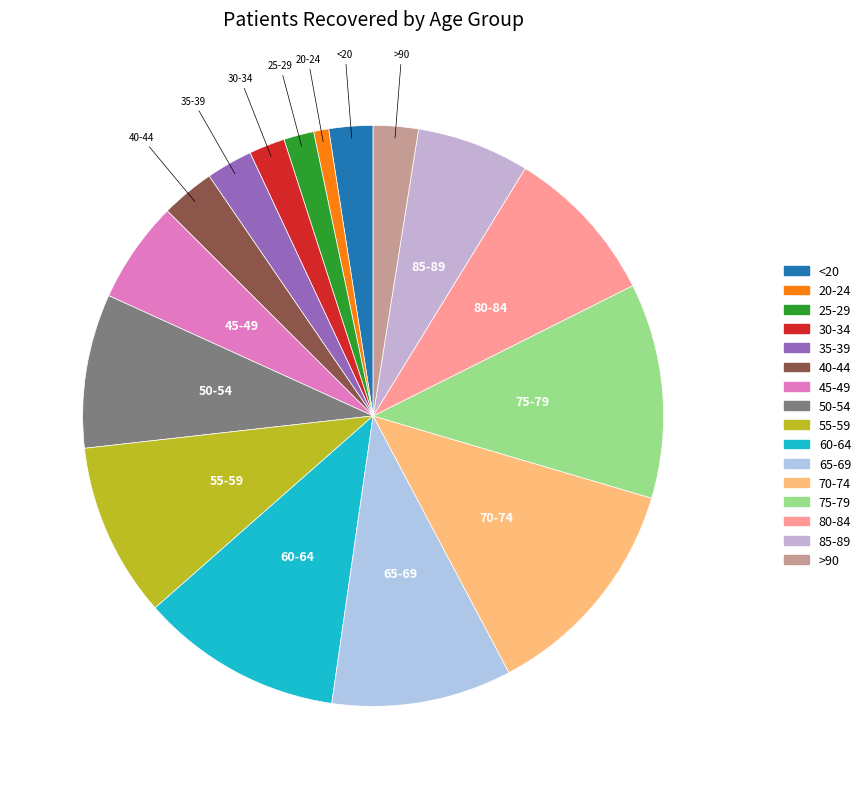

Does 45-49 account for over 50% of the chart?

No